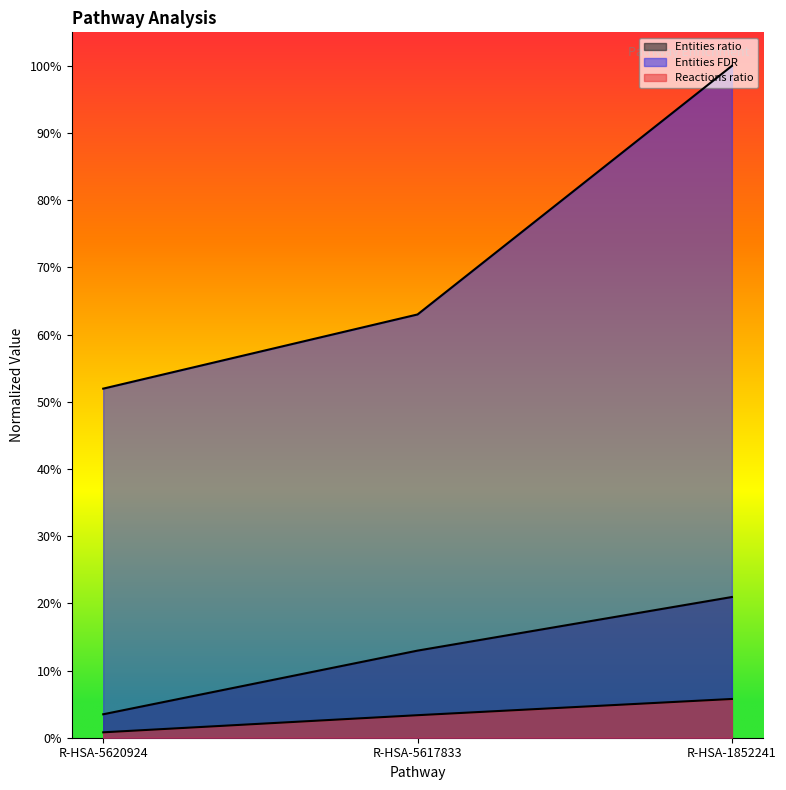

What is the greatest value displayed?

1.0